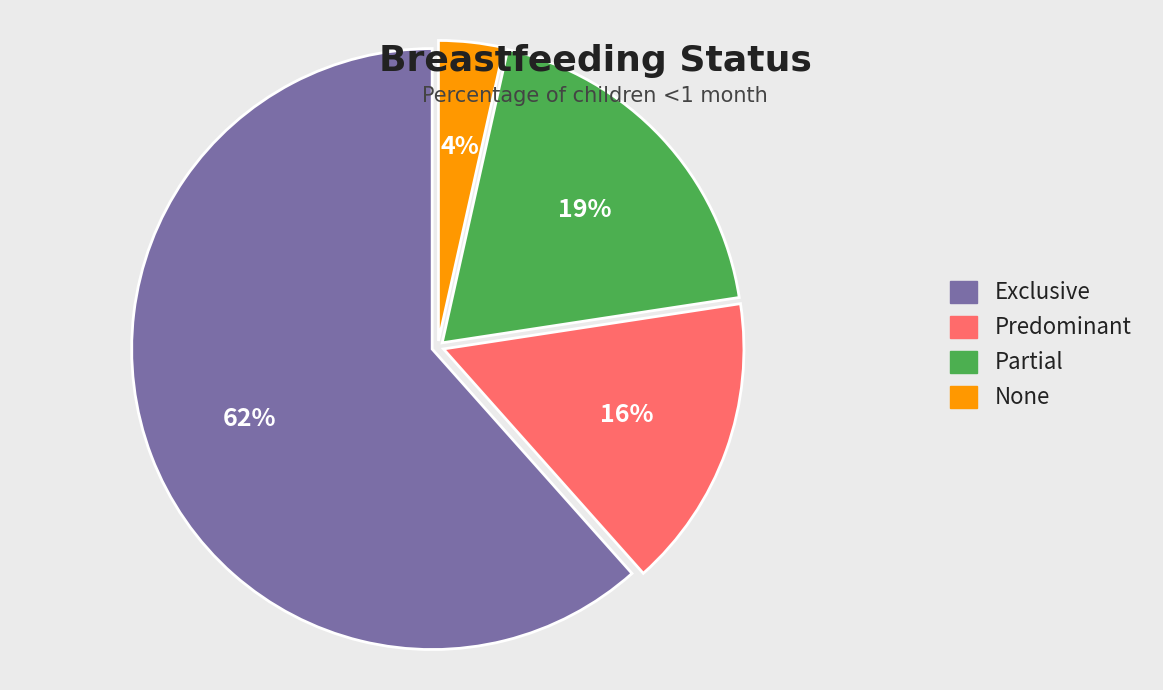

What is the smallest slice in the pie chart?

None